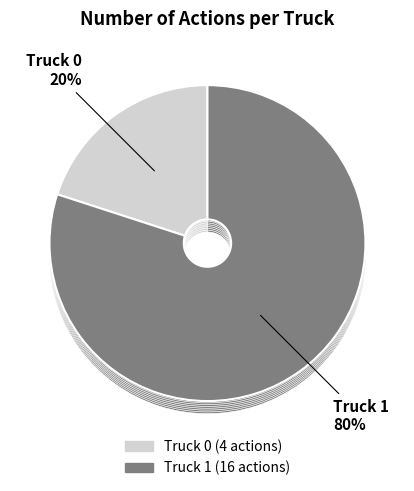

Is Truck 1 the majority of the pie?

Yes